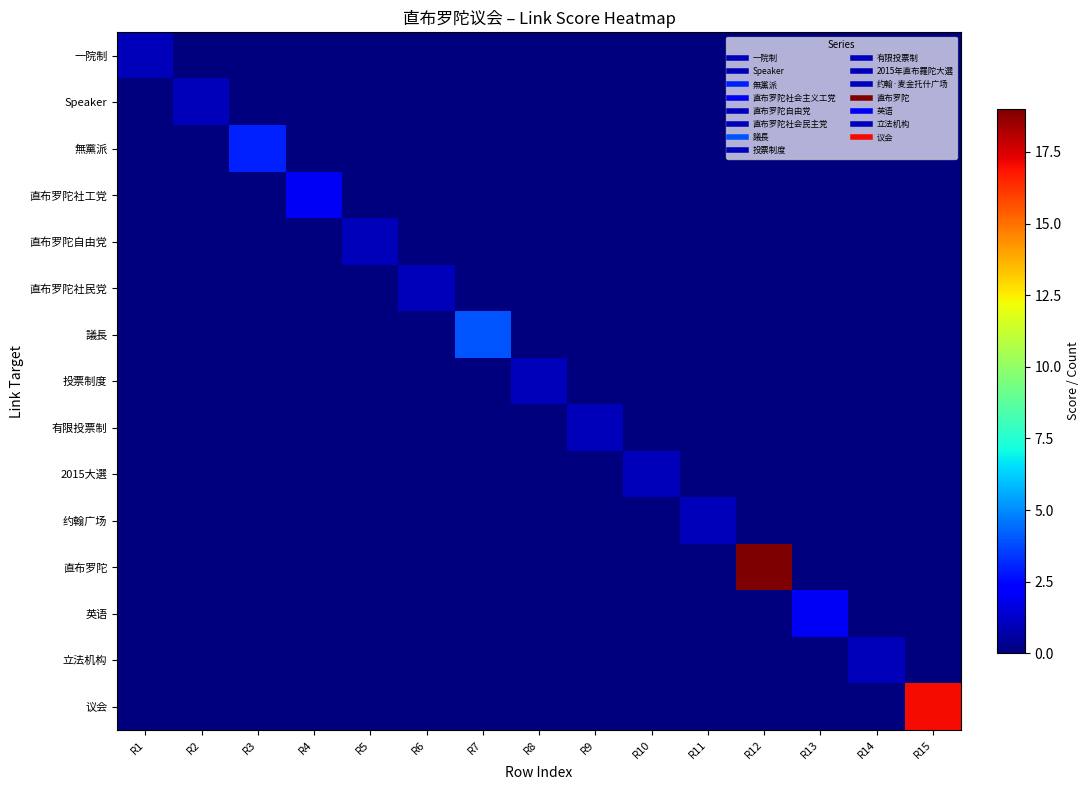

Reading left to right, what are all the values shown in this chart?

一院制: R1=1	R2=0	R3=0	R4=0	R5=0	R6=0	R7=0	R8=0	R9=0	R10=0	R11=0	R12=0	R13=0	R14=0	R15=0
Speaker: R1=0	R2=1	R3=0	R4=0	R5=0	R6=0	R7=0	R8=0	R9=0	R10=0	R11=0	R12=0	R13=0	R14=0	R15=0
無黨派: R1=0	R2=0	R3=3	R4=0	R5=0	R6=0	R7=0	R8=0	R9=0	R10=0	R11=0	R12=0	R13=0	R14=0	R15=0
直布罗陀社工党: R1=0	R2=0	R3=0	R4=2	R5=0	R6=0	R7=0	R8=0	R9=0	R10=0	R11=0	R12=0	R13=0	R14=0	R15=0
直布罗陀自由党: R1=0	R2=0	R3=0	R4=0	R5=1	R6=0	R7=0	R8=0	R9=0	R10=0	R11=0	R12=0	R13=0	R14=0	R15=0
直布罗陀社民党: R1=0	R2=0	R3=0	R4=0	R5=0	R6=1	R7=0	R8=0	R9=0	R10=0	R11=0	R12=0	R13=0	R14=0	R15=0
議長: R1=0	R2=0	R3=0	R4=0	R5=0	R6=0	R7=4	R8=0	R9=0	R10=0	R11=0	R12=0	R13=0	R14=0	R15=0
投票制度: R1=0	R2=0	R3=0	R4=0	R5=0	R6=0	R7=0	R8=1	R9=0	R10=0	R11=0	R12=0	R13=0	R14=0	R15=0
有限投票制: R1=0	R2=0	R3=0	R4=0	R5=0	R6=0	R7=0	R8=0	R9=1	R10=0	R11=0	R12=0	R13=0	R14=0	R15=0
2015大選: R1=0	R2=0	R3=0	R4=0	R5=0	R6=0	R7=0	R8=0	R9=0	R10=1	R11=0	R12=0	R13=0	R14=0	R15=0
约翰广场: R1=0	R2=0	R3=0	R4=0	R5=0	R6=0	R7=0	R8=0	R9=0	R10=0	R11=1	R12=0	R13=0	R14=0	R15=0
直布罗陀: R1=0	R2=0	R3=0	R4=0	R5=0	R6=0	R7=0	R8=0	R9=0	R10=0	R11=0	R12=19	R13=0	R14=0	R15=0
英语: R1=0	R2=0	R3=0	R4=0	R5=0	R6=0	R7=0	R8=0	R9=0	R10=0	R11=0	R12=0	R13=2	R14=0	R15=0
立法机构: R1=0	R2=0	R3=0	R4=0	R5=0	R6=0	R7=0	R8=0	R9=0	R10=0	R11=0	R12=0	R13=0	R14=1	R15=0
议会: R1=0	R2=0	R3=0	R4=0	R5=0	R6=0	R7=0	R8=0	R9=0	R10=0	R11=0	R12=0	R13=0	R14=0	R15=17